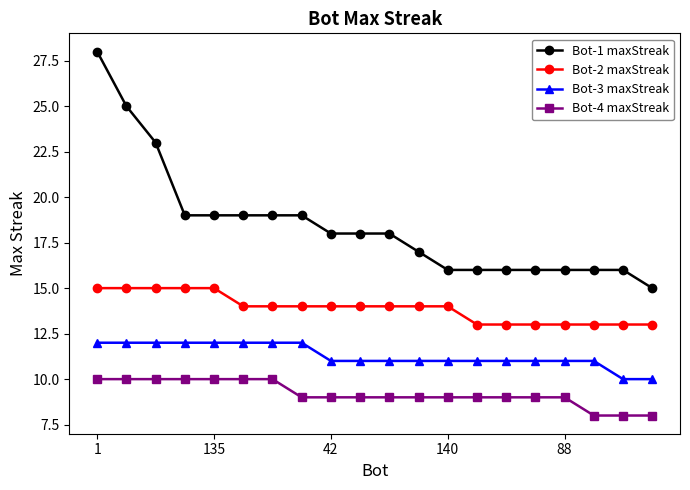

Which series has the largest total across all categories?

Bot-1 maxStreak